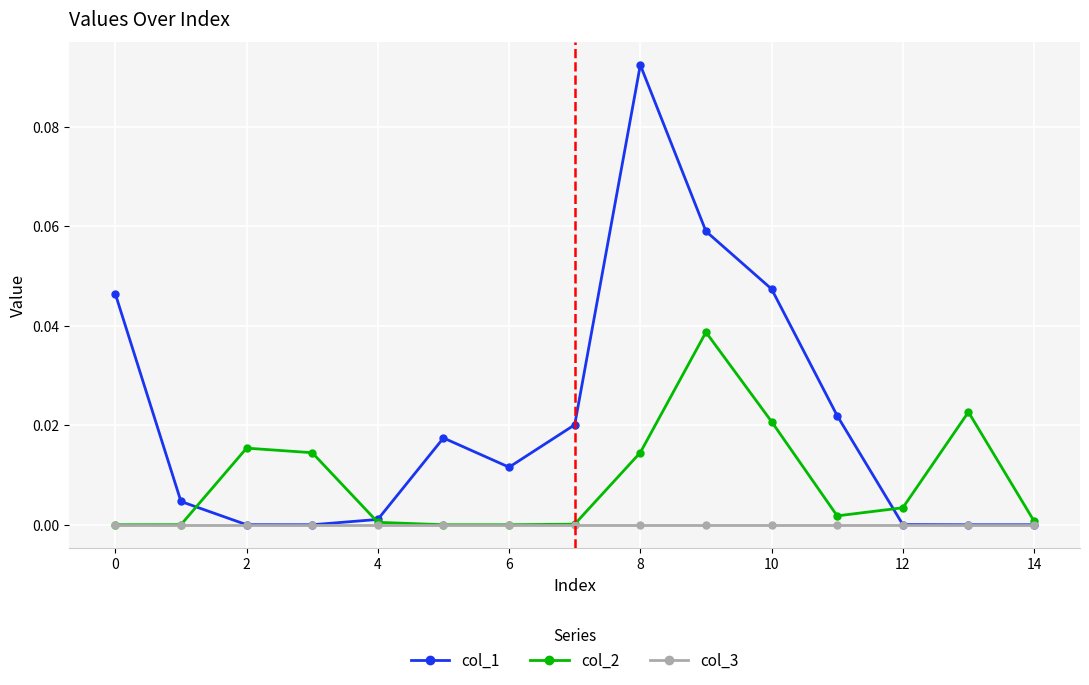

Does the chart display data point markers on the line(s)?

Yes